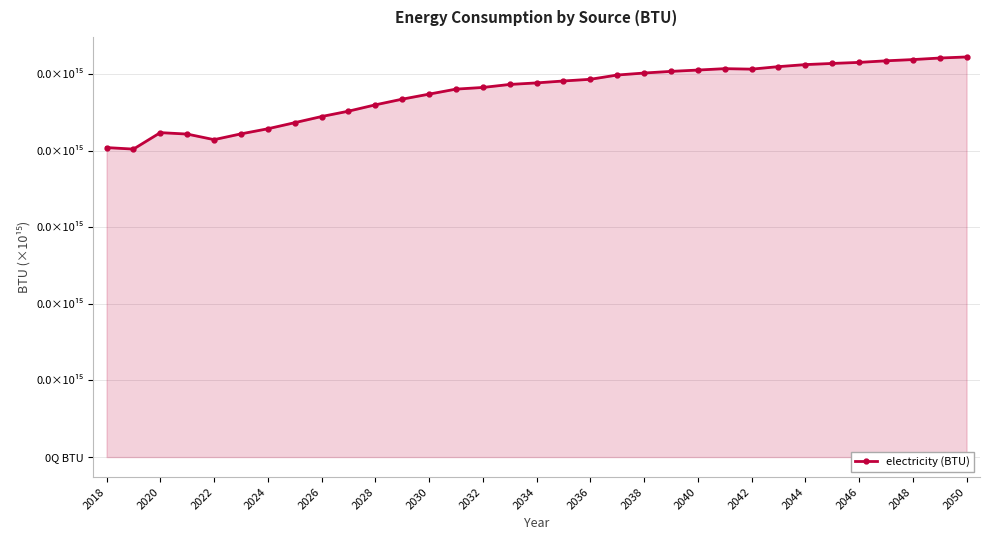

Is this an area chart (filled region under the line)?

Yes